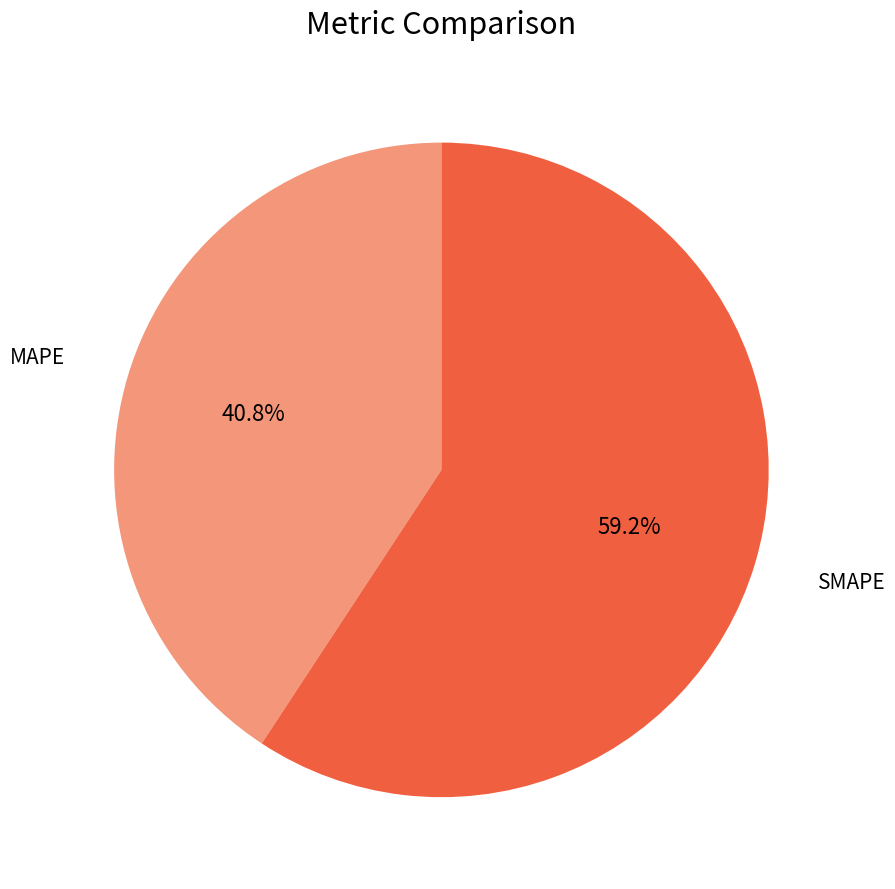

Does any single category account for the majority?

Yes